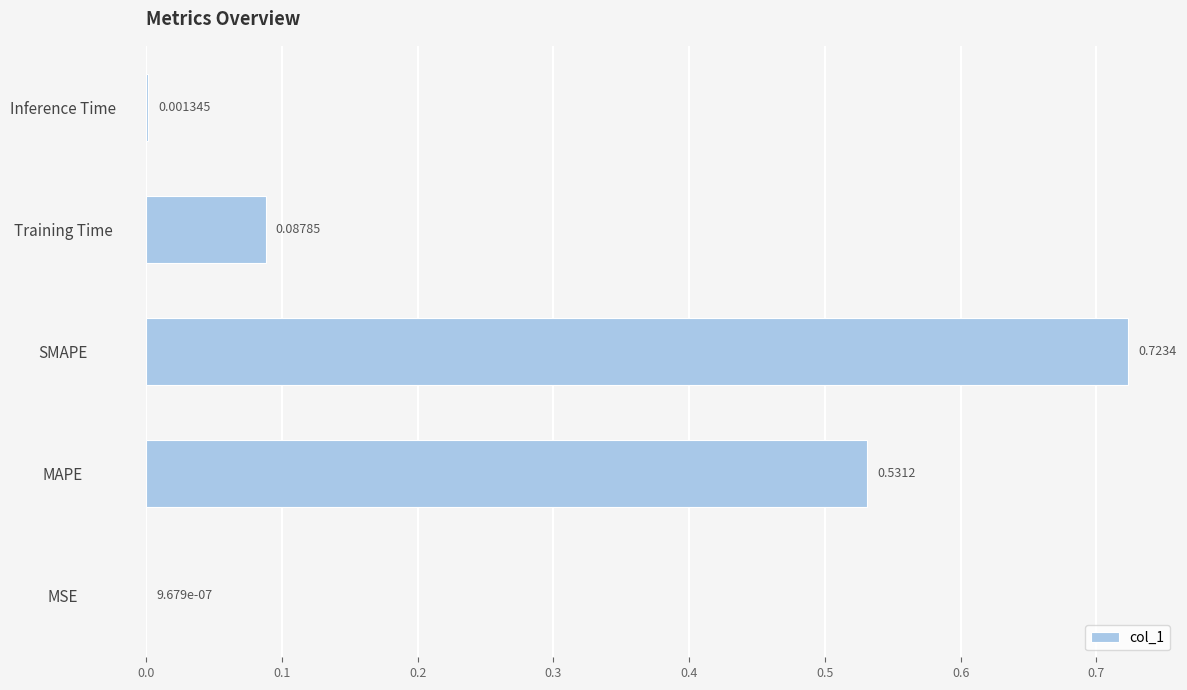

Which label corresponds to the largest value in the chart?

SMAPE